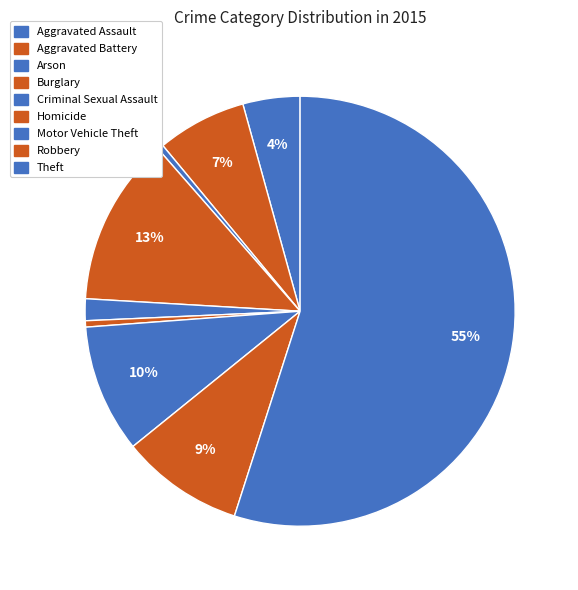

How much of the chart is everything except Robbery?

90.8%